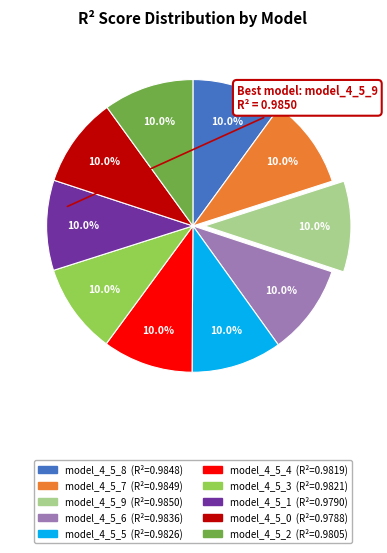

To the nearest percent, what is the combined percentage of model_4_5_0 and model_4_5_3?

20%